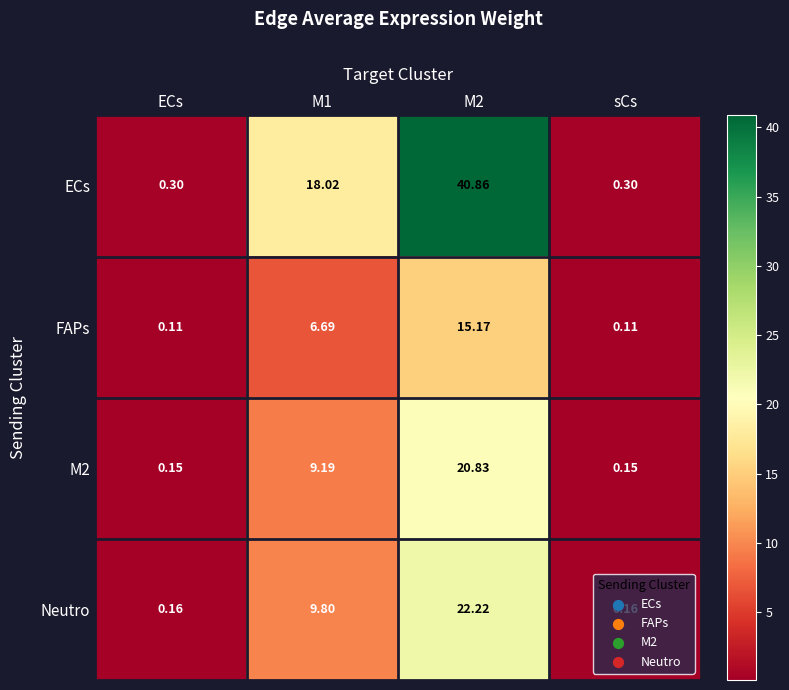

Is the value of Neutro at ECs greater than the value of FAPs at ECs?

Yes